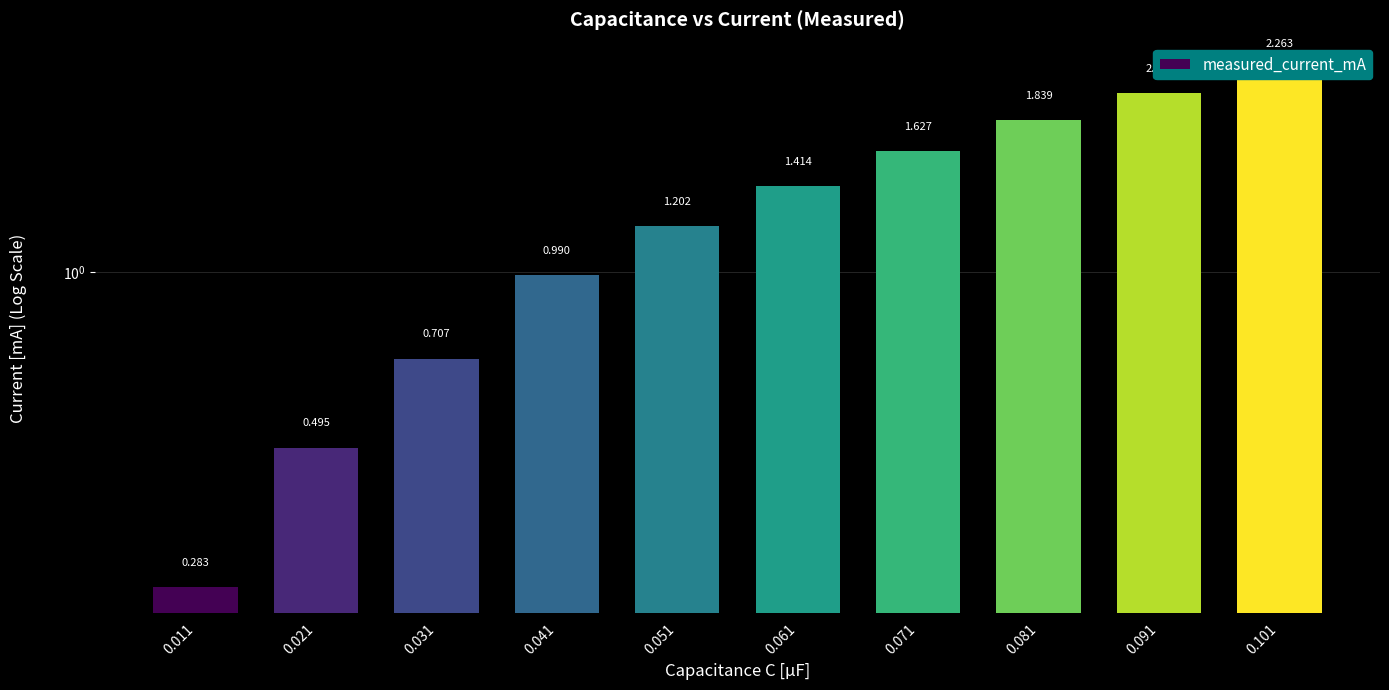

What is the difference between the second highest and second lowest values?

1.6